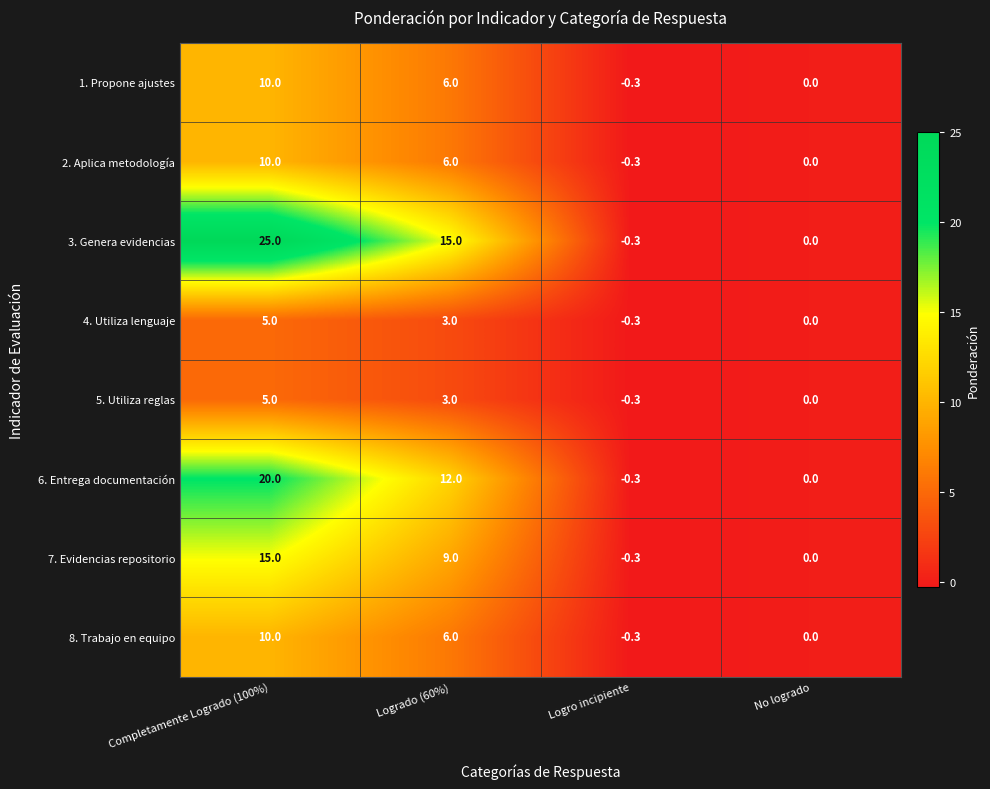

Which label corresponds to the smallest value in the chart?

Logro incipiente